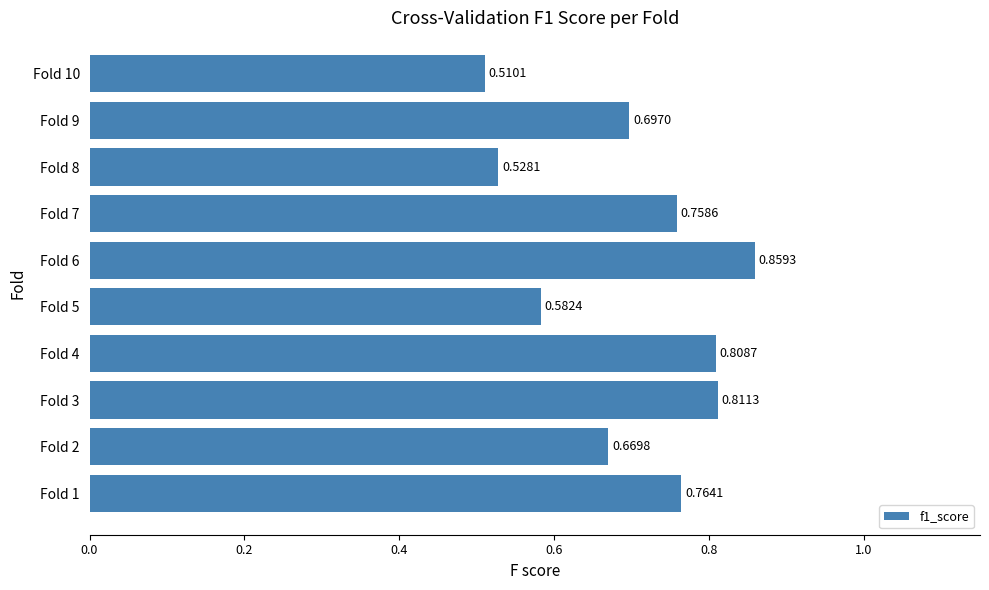

Reading left to right, extract all data points from this chart.

0.8	0.7	0.8	0.8	0.6	0.9	0.8	0.5	0.7	0.5